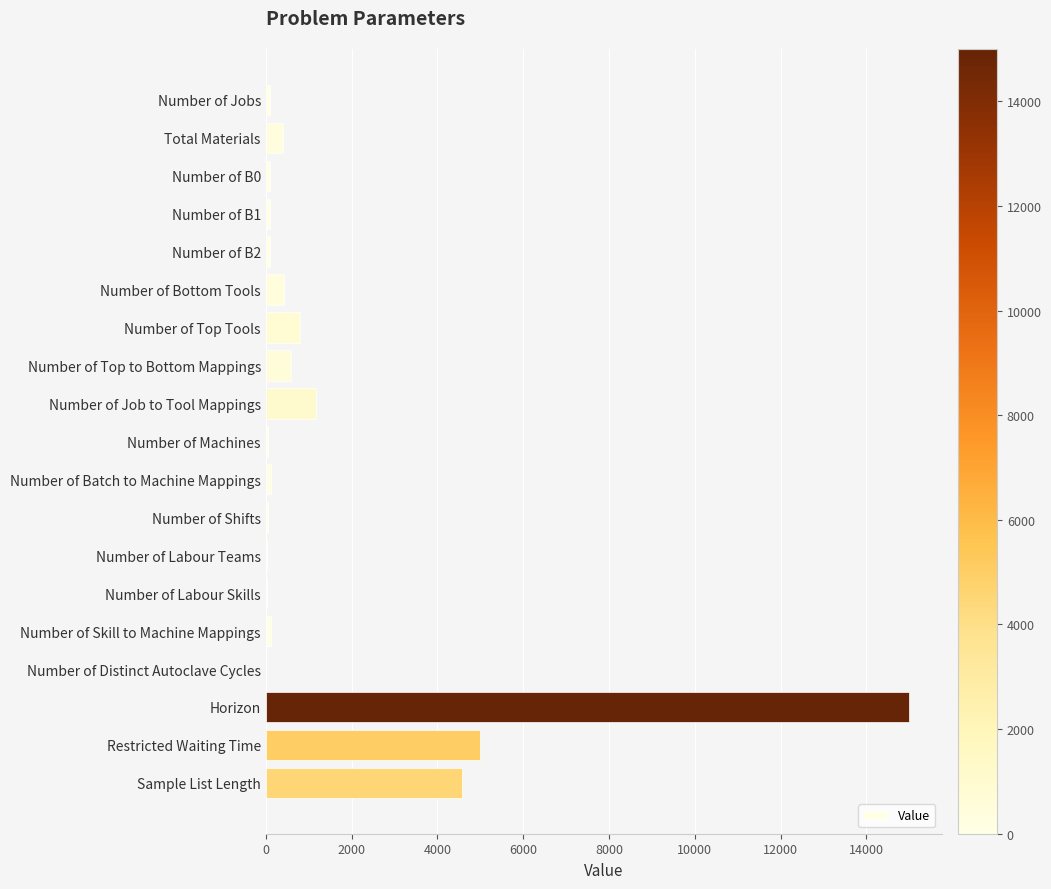

What is the sum of all values?

28716